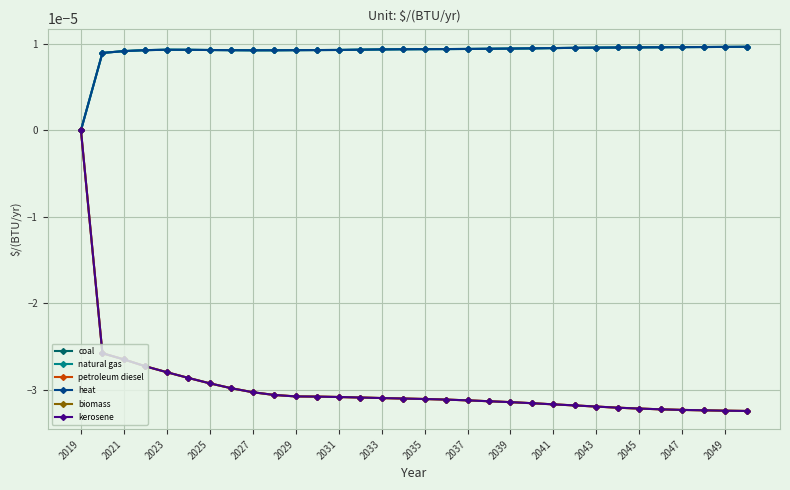

Is this an area chart (filled region under the line)?

No